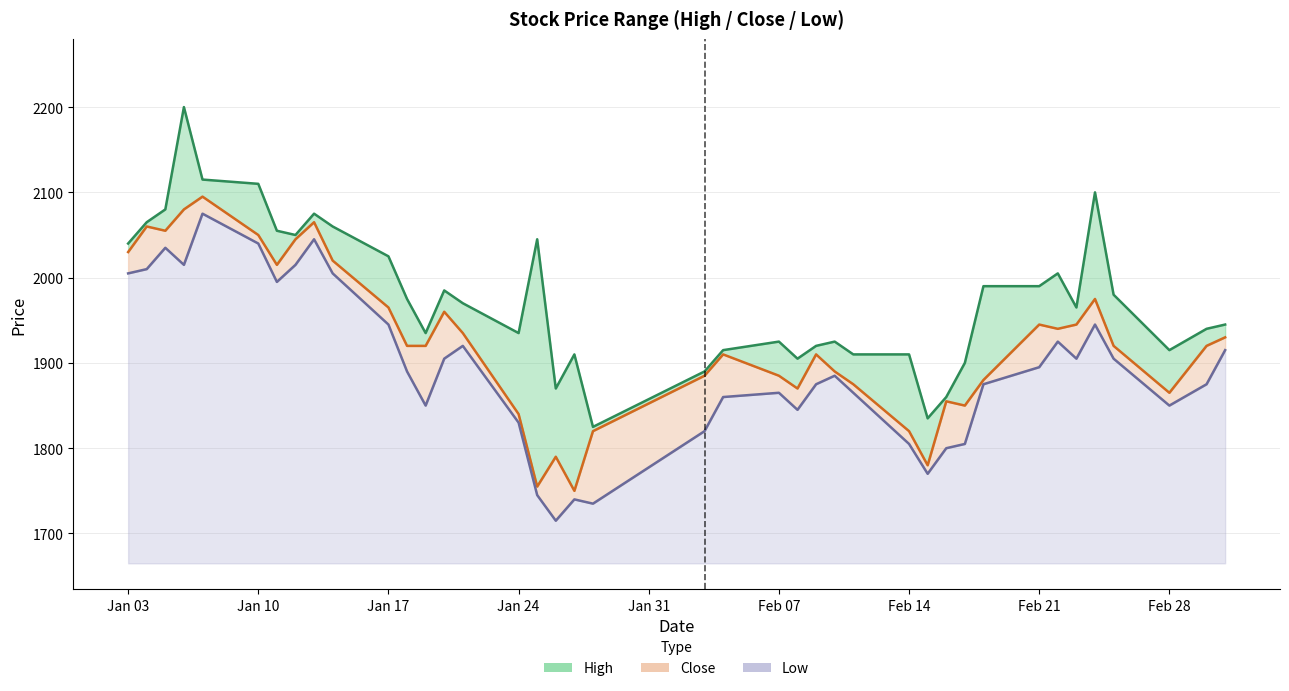

How many data points in Close are less than 1920?

18